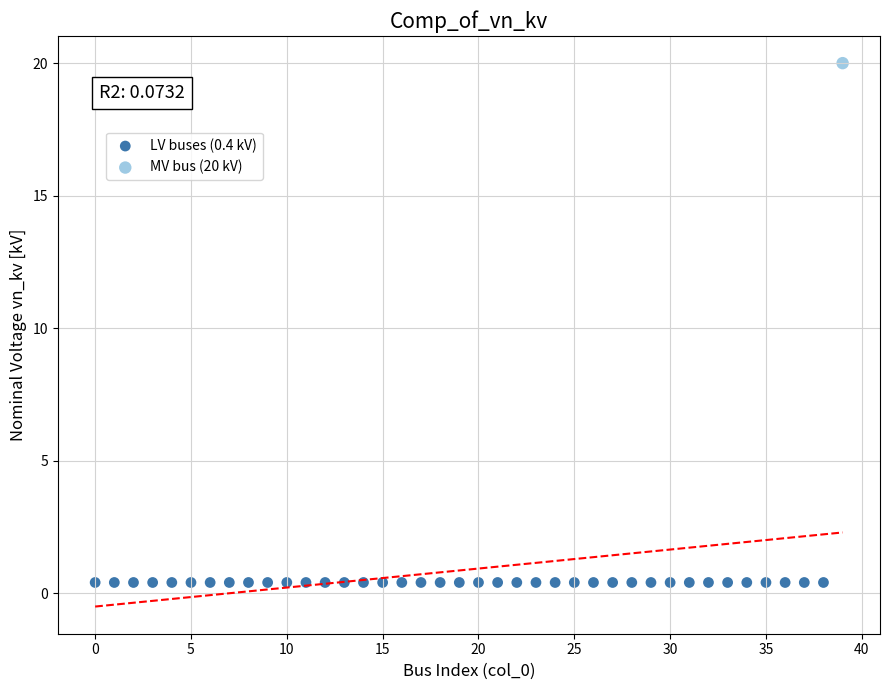

What are all the series names shown in the legend?

LV buses (0.4 kV), MV bus (20 kV)